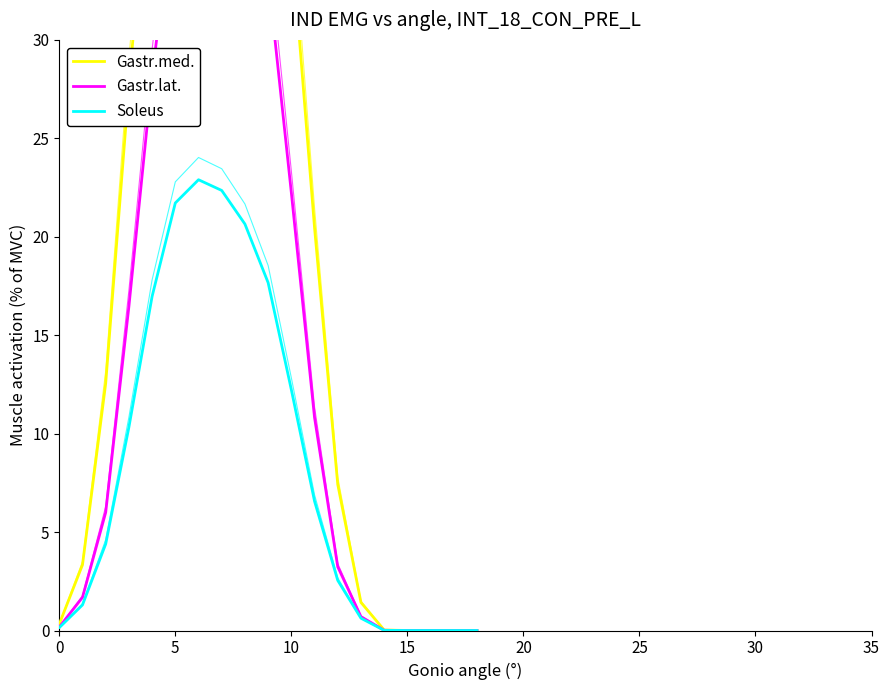

True or false: Gastr.med. and Gastr.lat. intersect in this chart.

False